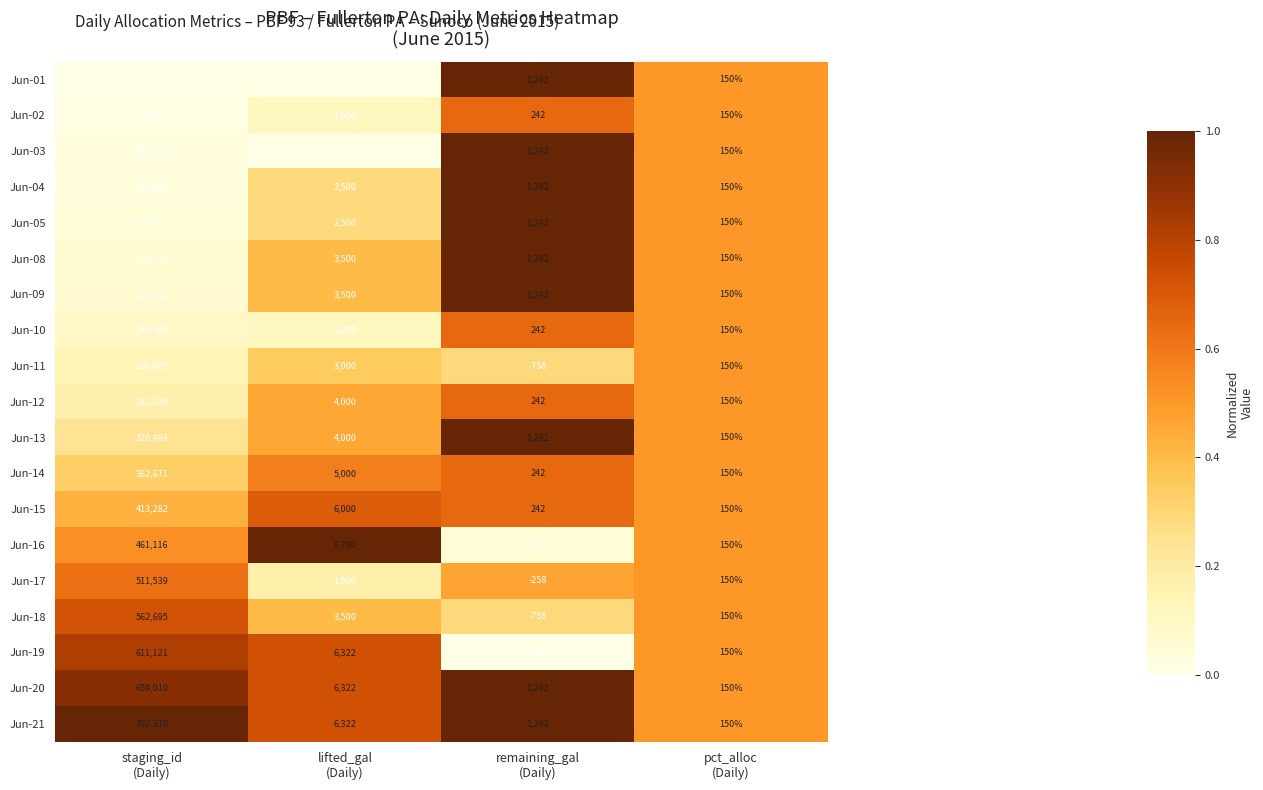

Count the number of categories in the chart.

4